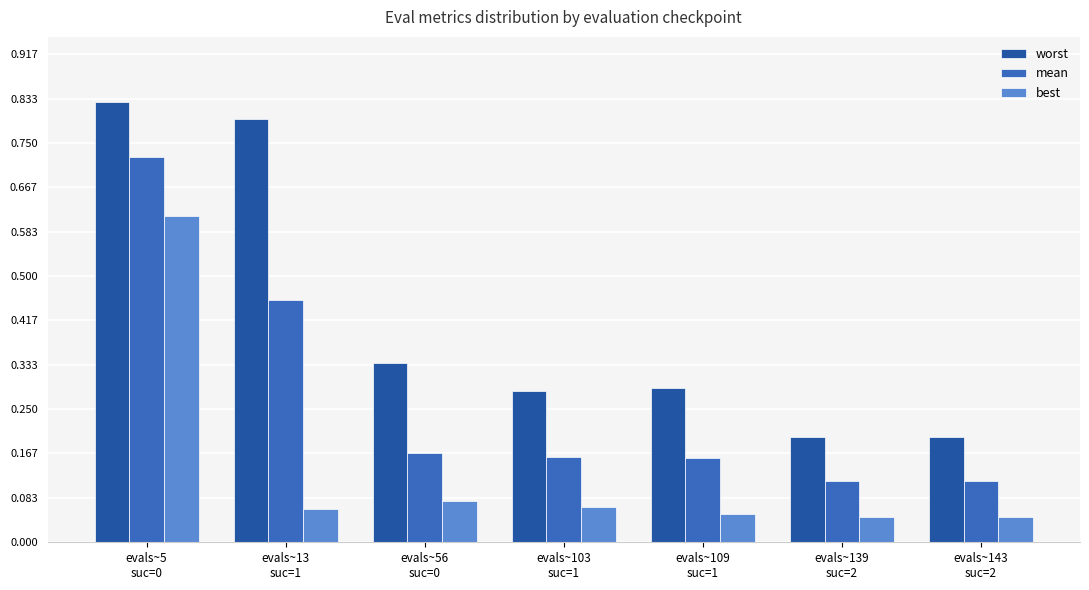

Which series has the largest total across all categories?

worst